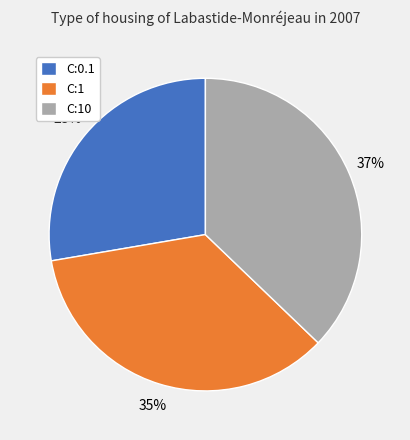

To the nearest percent, what percentage of the pie is C:10?

37%